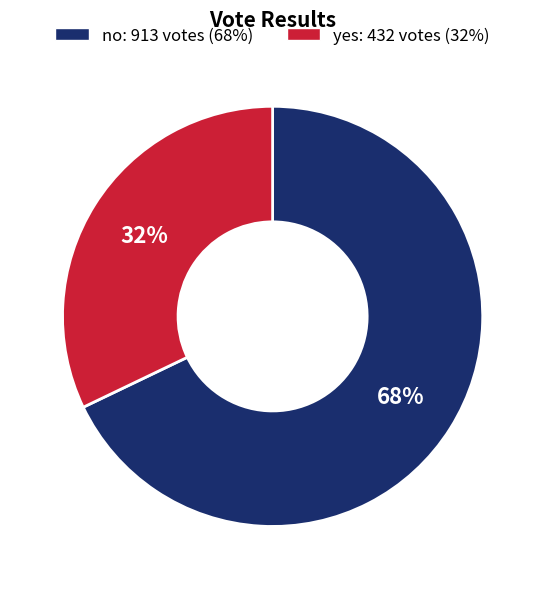

Combined, do yes and no account for over 50%?

Yes